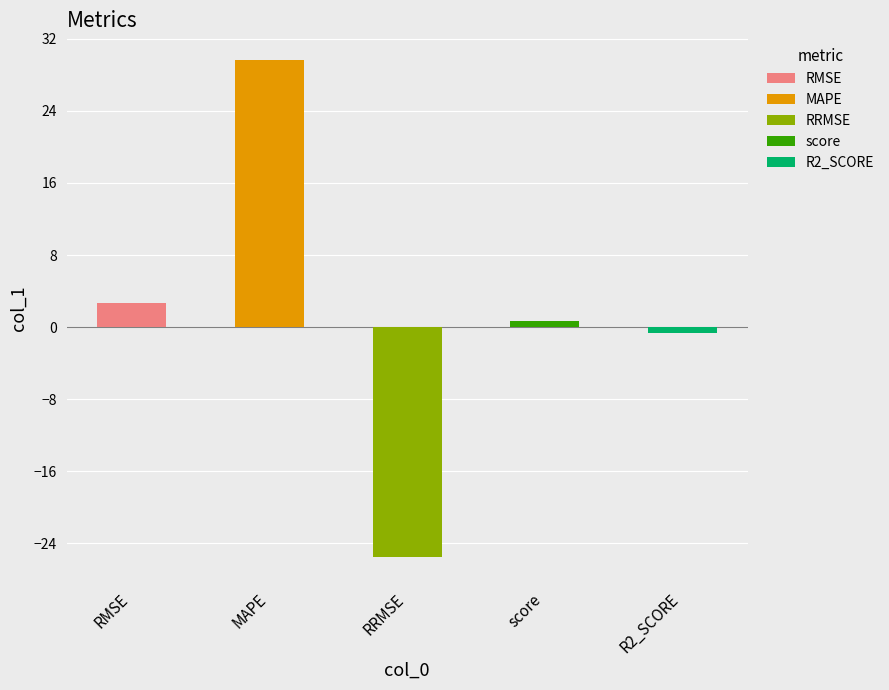

What is the value of the 5th bar from the left?

-0.6